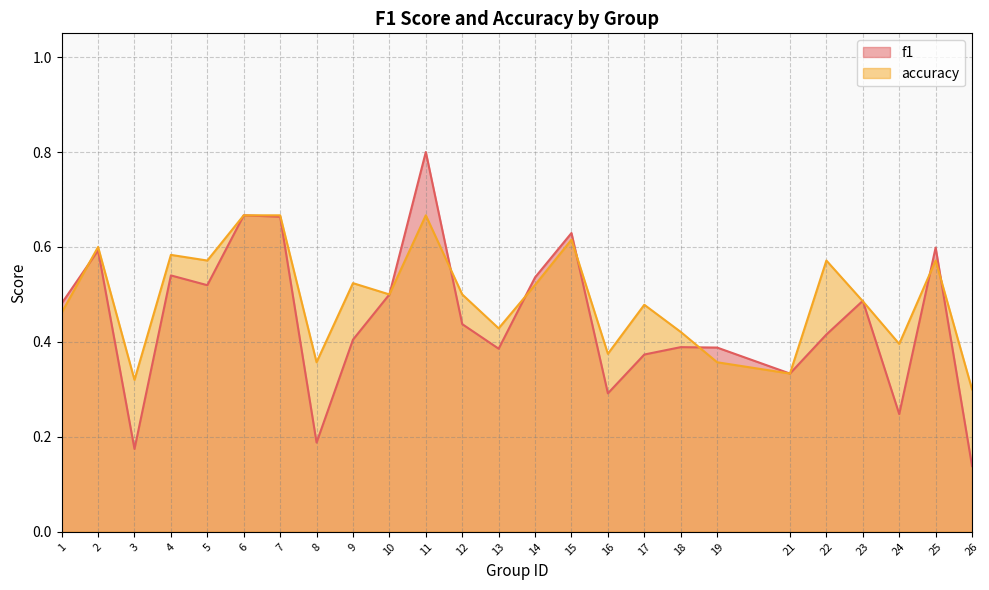

How many lines are shown in the chart?

2